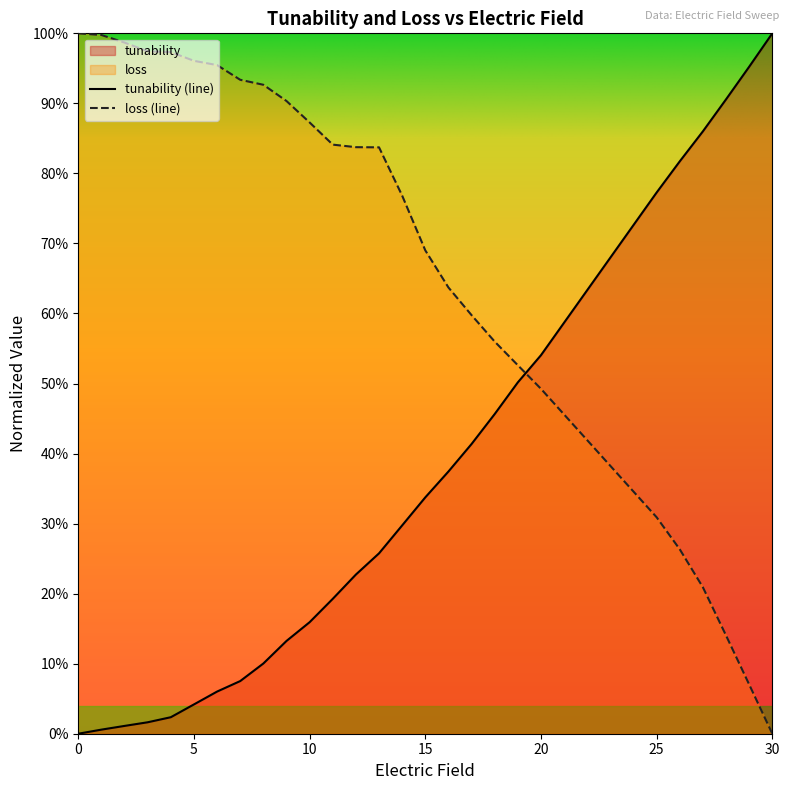

What are all the series names shown in the legend?

tunability, loss